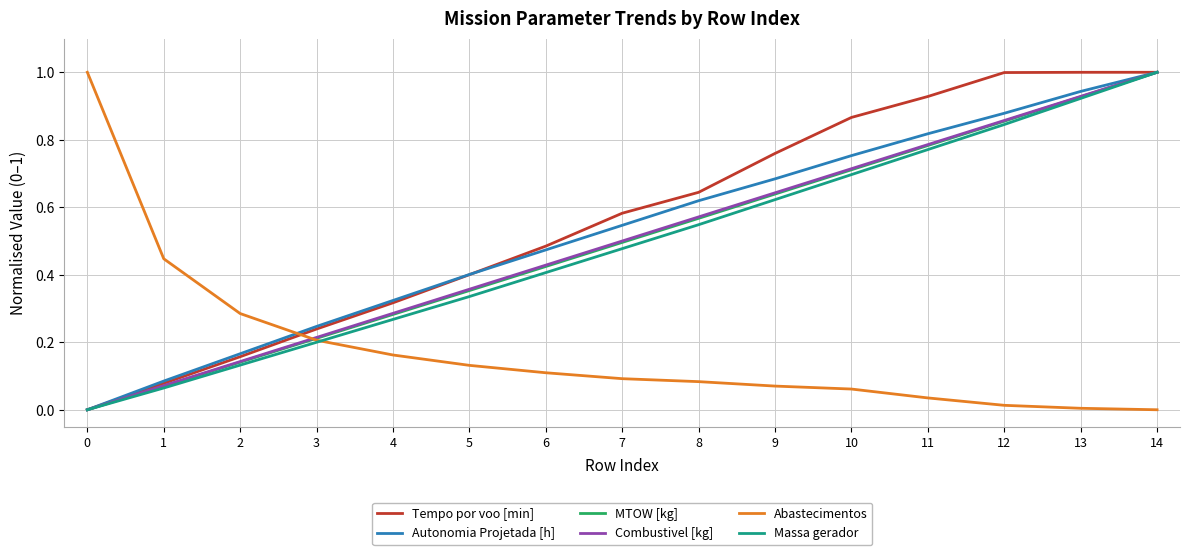

Count the number of categories in the chart.

15